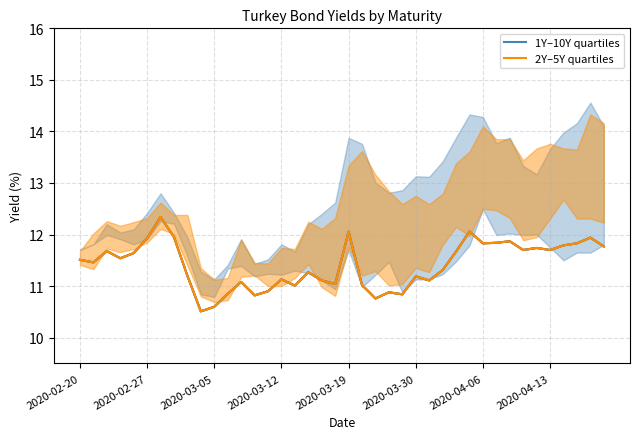

What is the approximate value of 2Y–5Y quartiles at 33?

11.7